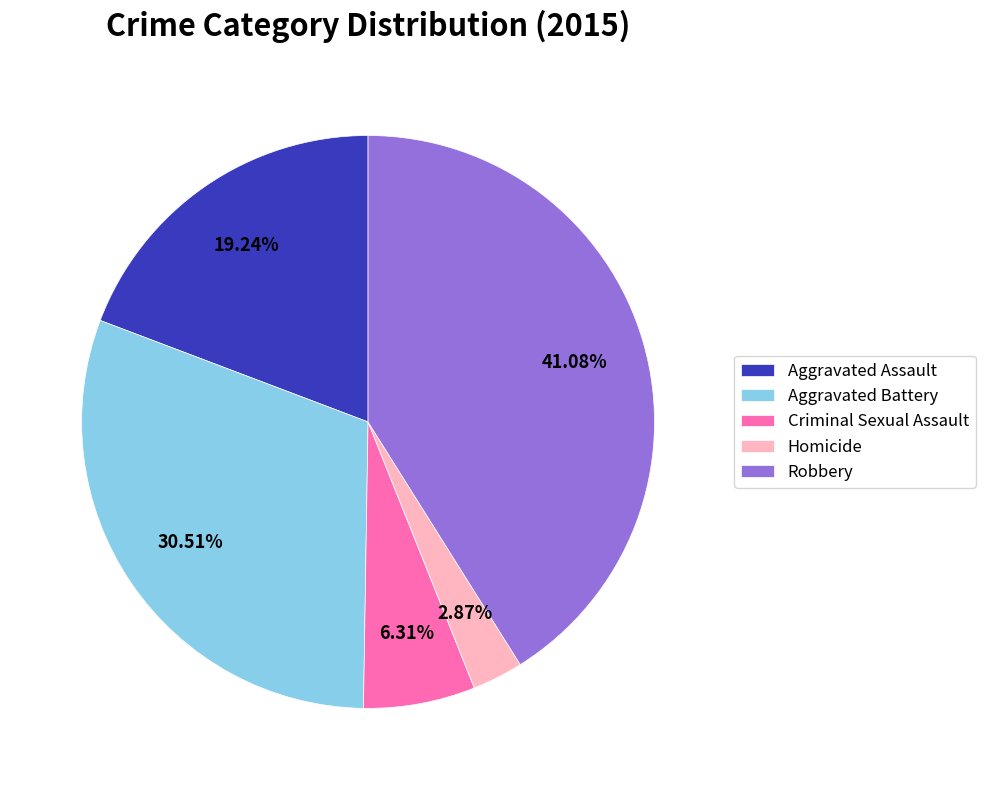

To the nearest percent, what is the combined percentage of Robbery and Criminal Sexual Assault?

47%